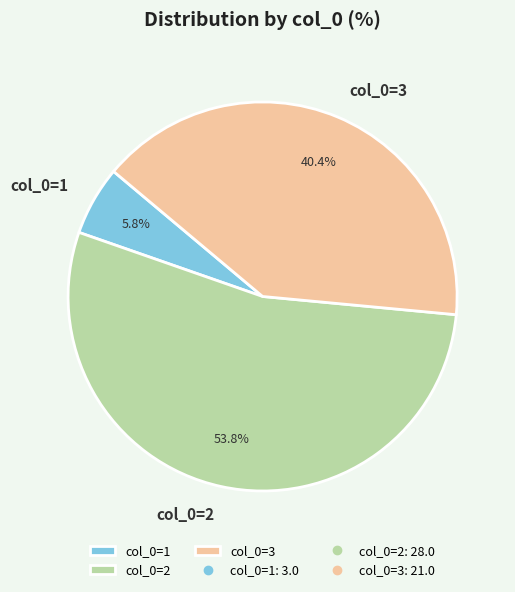

What is the smallest slice in the pie chart?

col_0=1